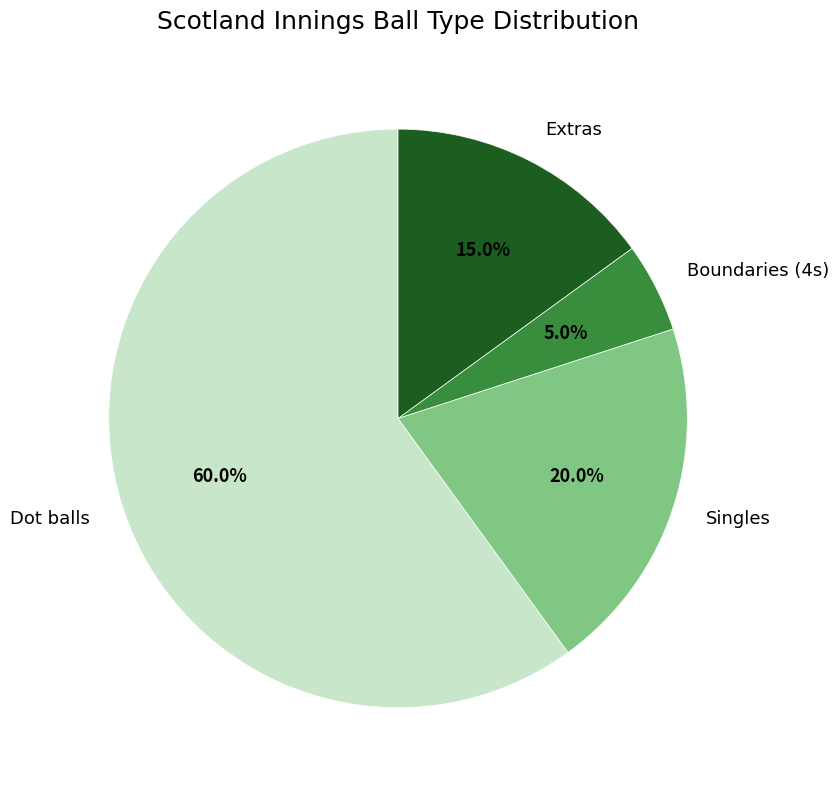

Is there any slice that represents more than half of the pie?

Yes